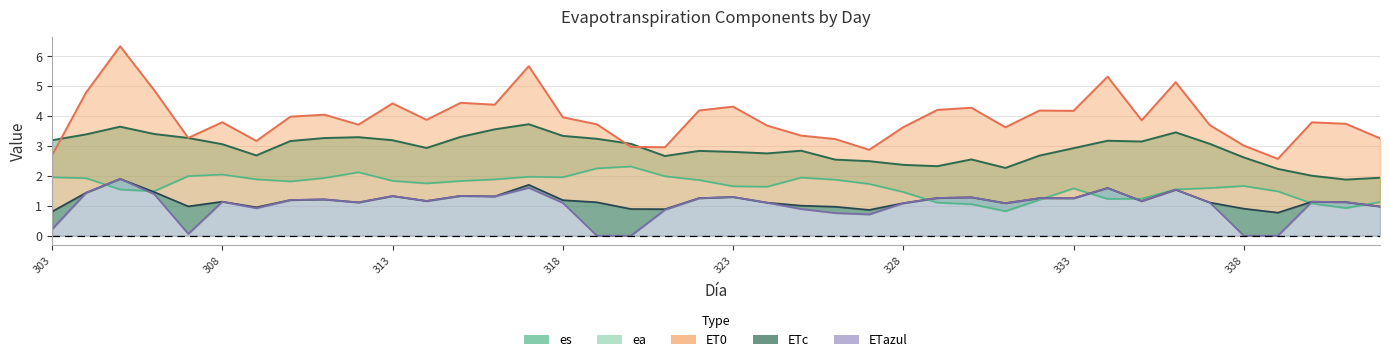

True or false: ETazul and es cross at least once.

False